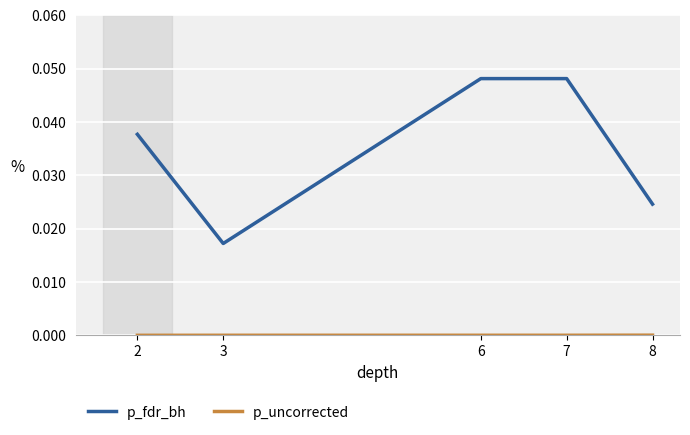

The p_fdr_bh series shows 0.0 at 2. True or false?

True